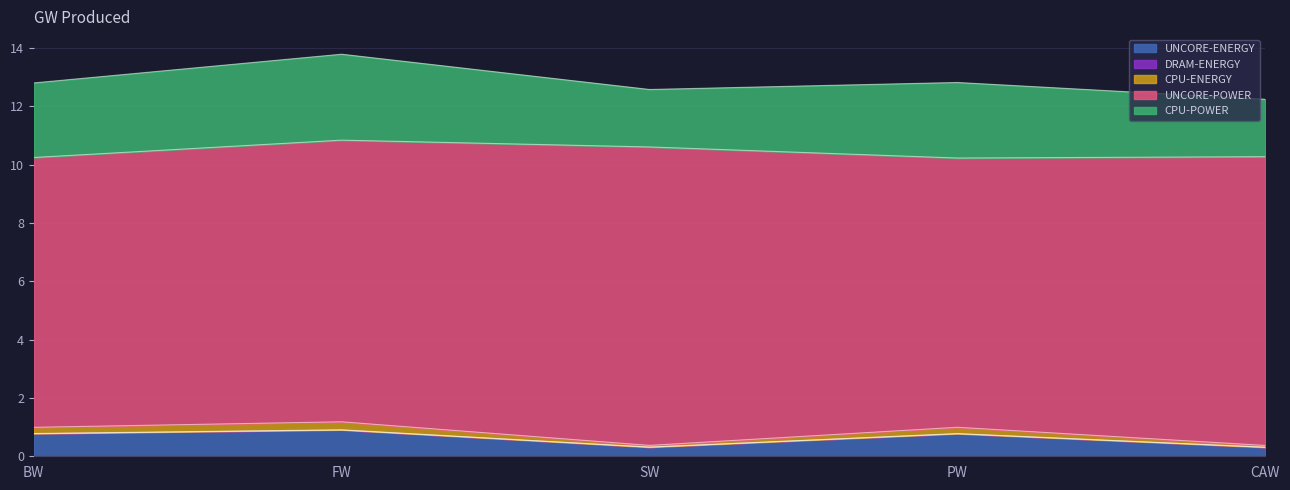

What is the lowest value of the UNCORE-ENERGY series?

0.3